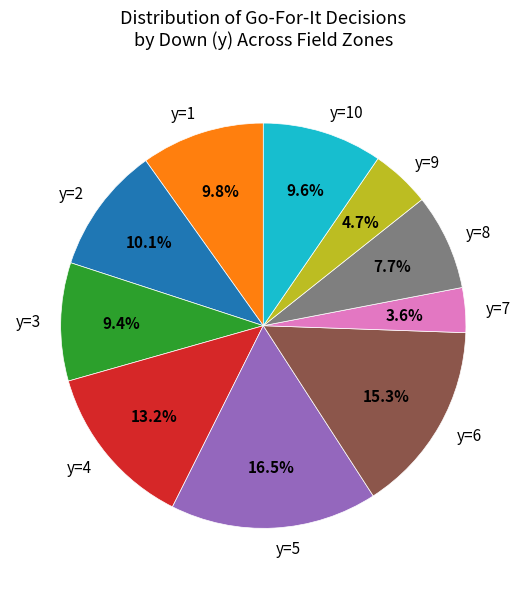

What portion of the pie excludes y=1?

90.2%